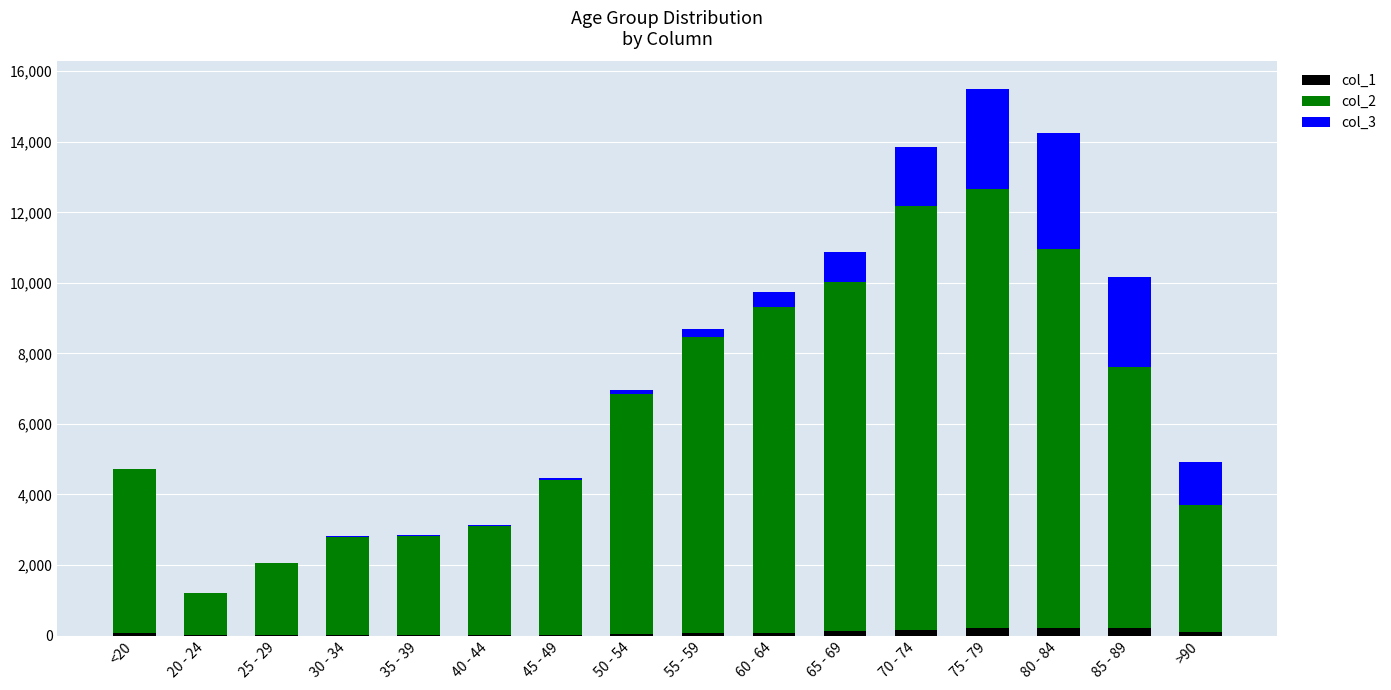

What are all the series names shown in the legend?

col_1, col_2, col_3